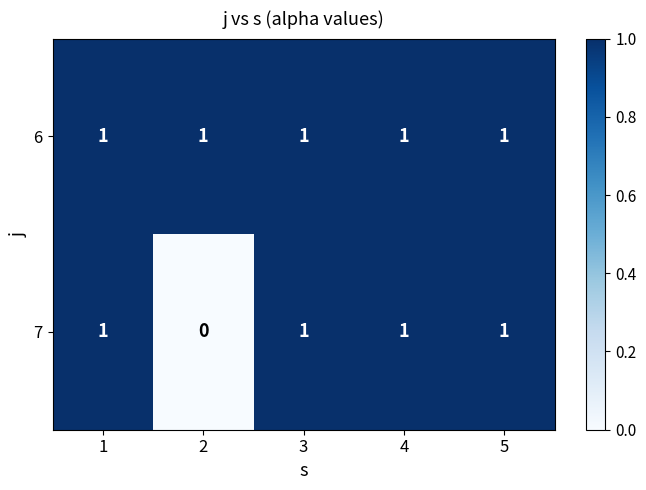

Is it true that 7 equals 1 at 5?

True